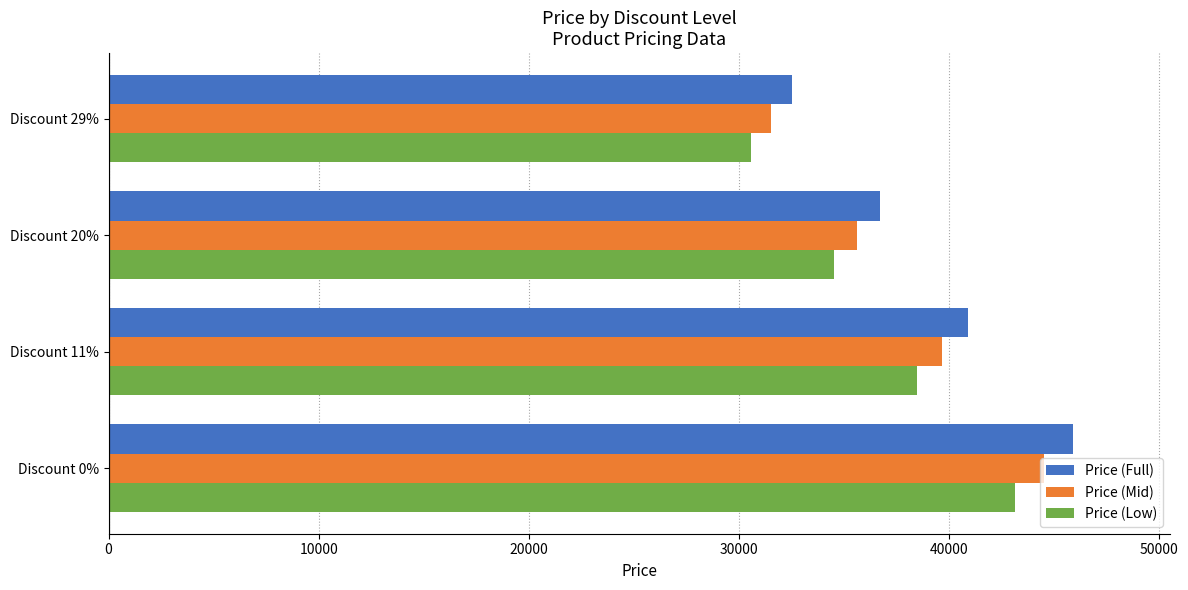

Which category has the lowest value across all series?

Discount 29%